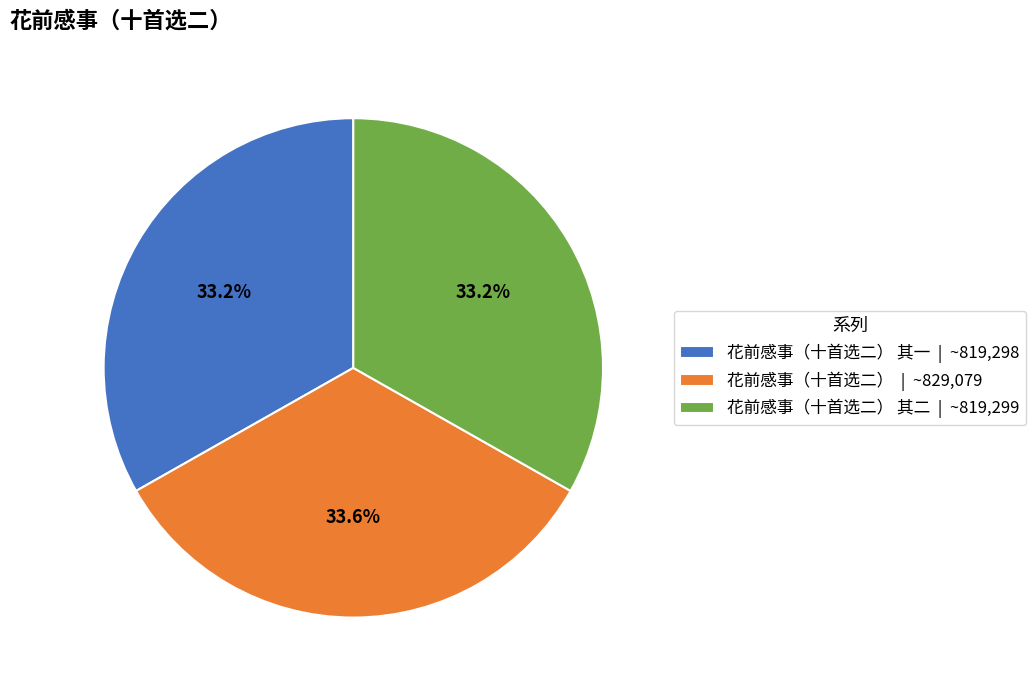

Combined, do 花前感事（十首选二） 其一 | ~819,298 and 花前感事（十首选二） | ~829,079 account for over 50%?

Yes